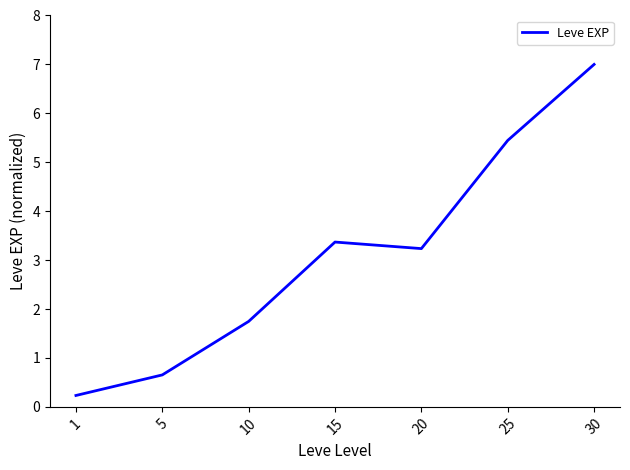

What is the maximum value shown in the chart?

7.0